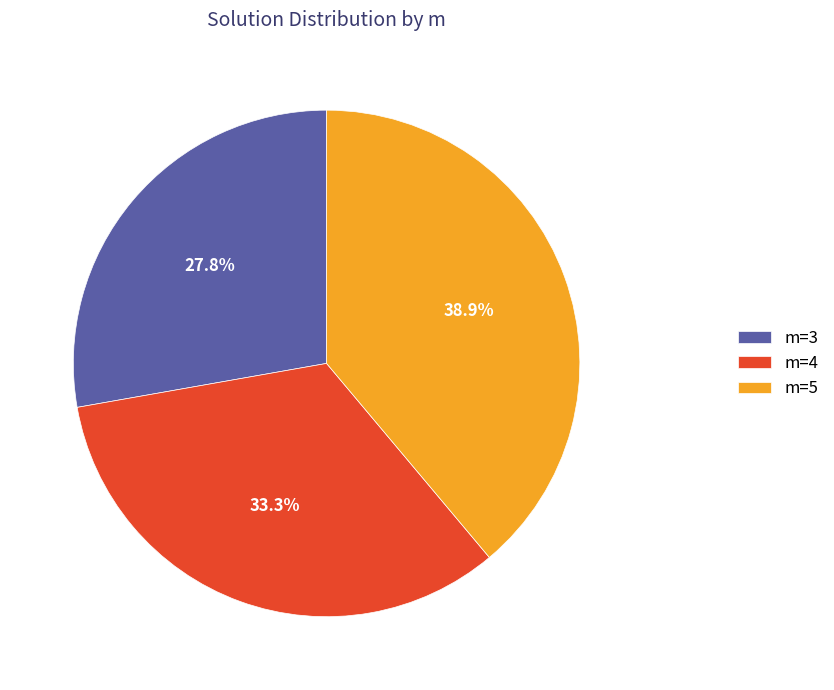

What is the largest slice in the pie chart?

m=5